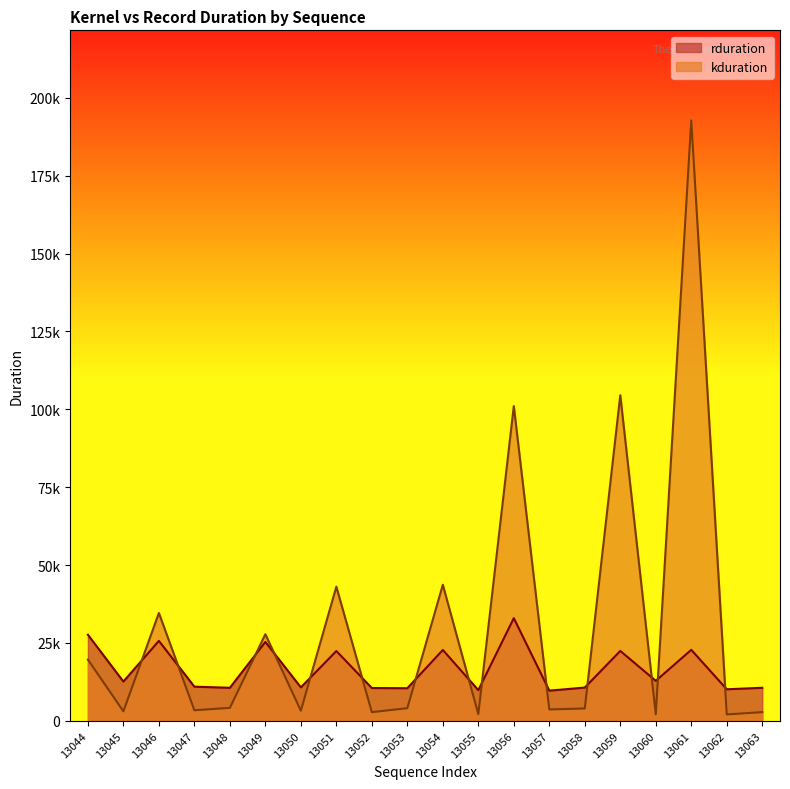

Where is the first local maximum for kduration?

13046